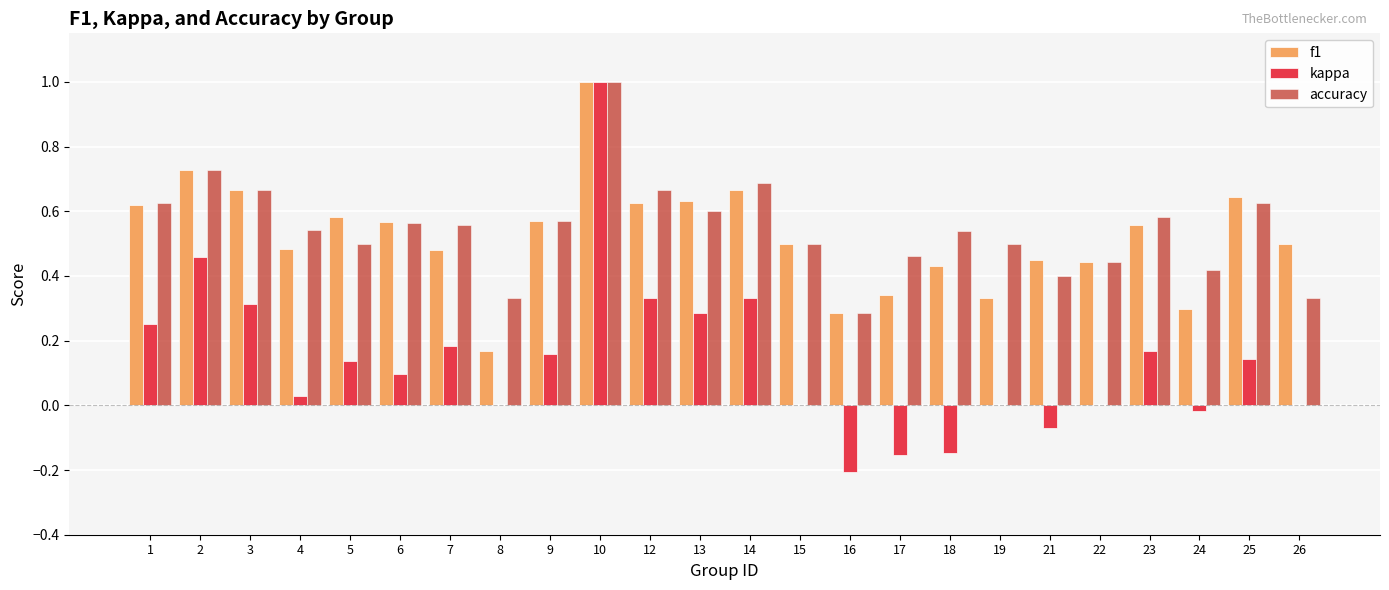

At which category is the sum across all series the highest?

10